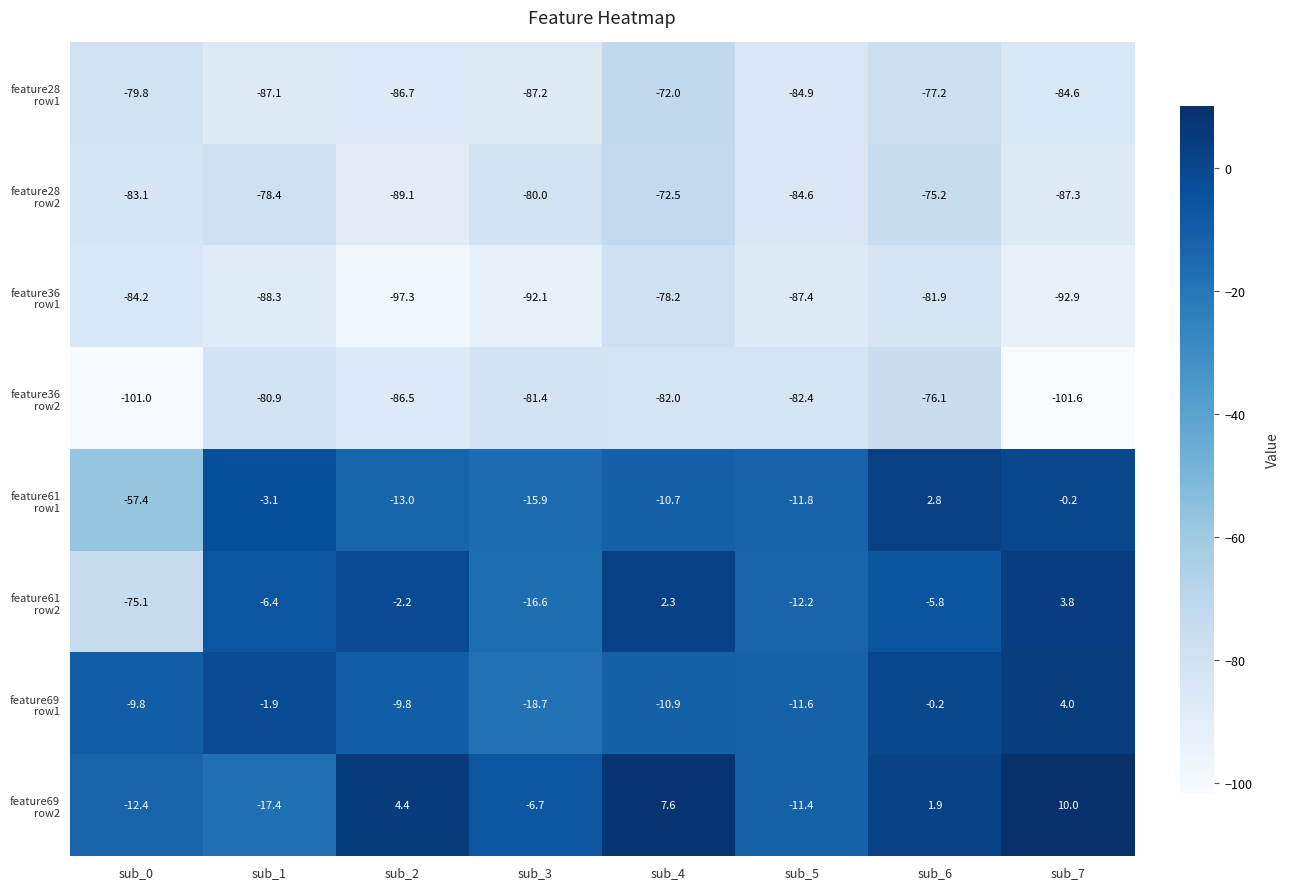

Which category has the lowest value across all series?

sub_7